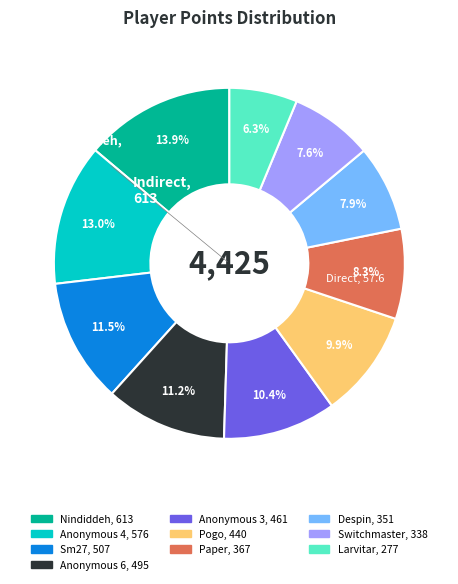

Which has a higher value, Larvitar or Pogo?

Pogo